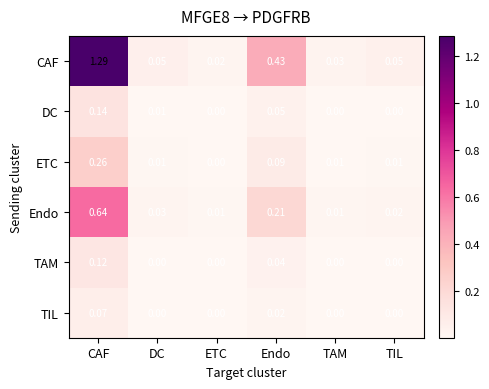

Which series has the widest spread of values?

CAF